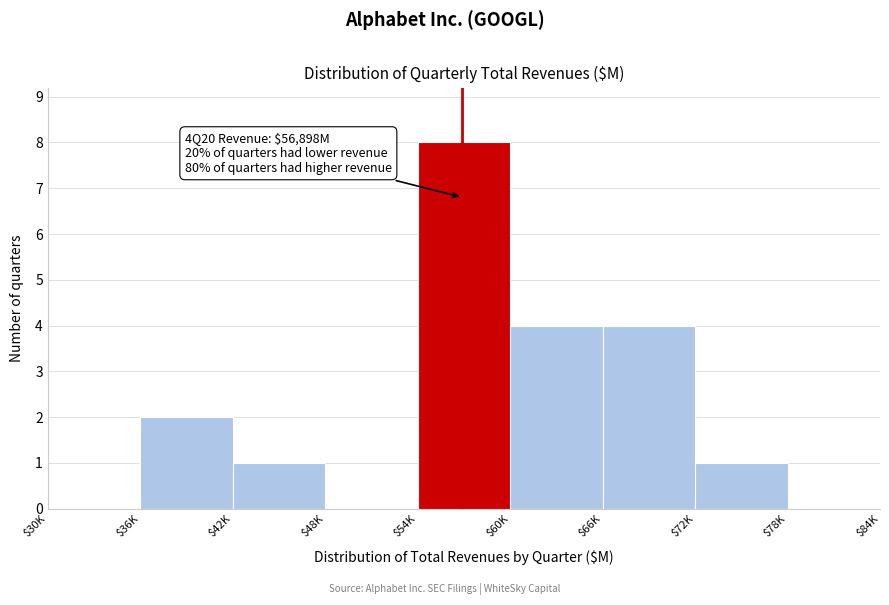

Is it true that the value at $60K is 1?

False